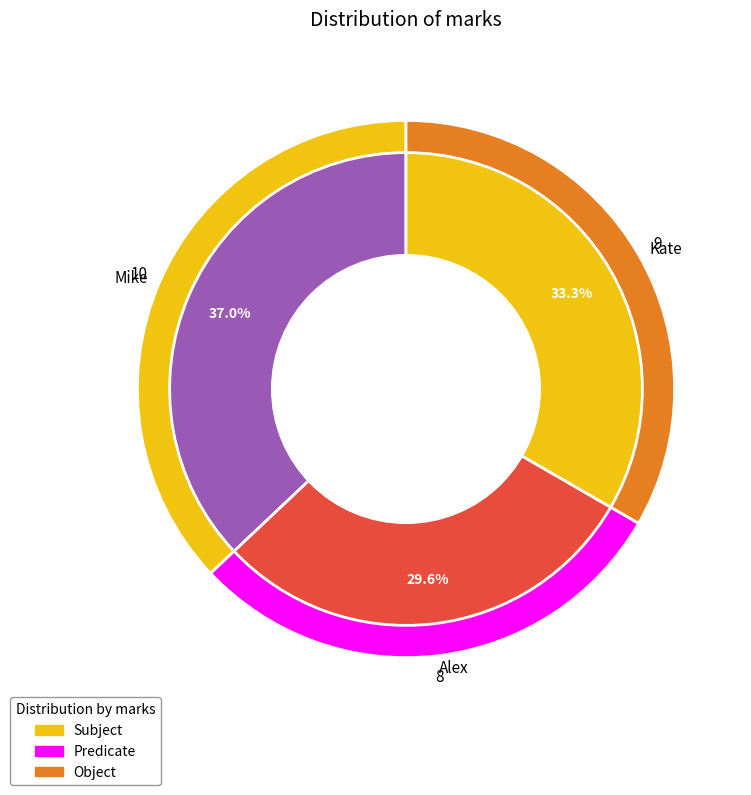

The Alex slice represents 36% of the pie. True or false?

False